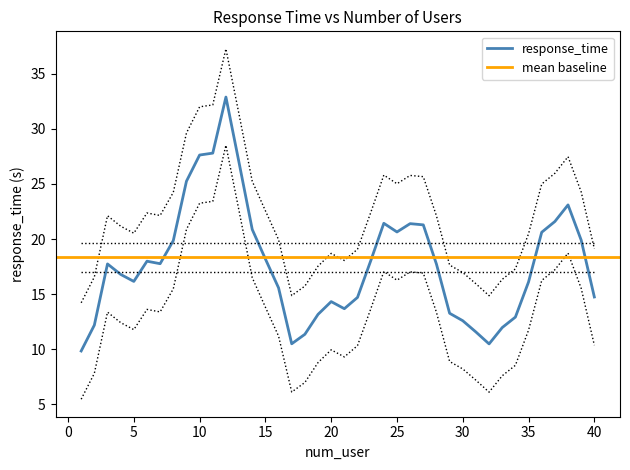

What is the highest value of the response_time series?

32.9